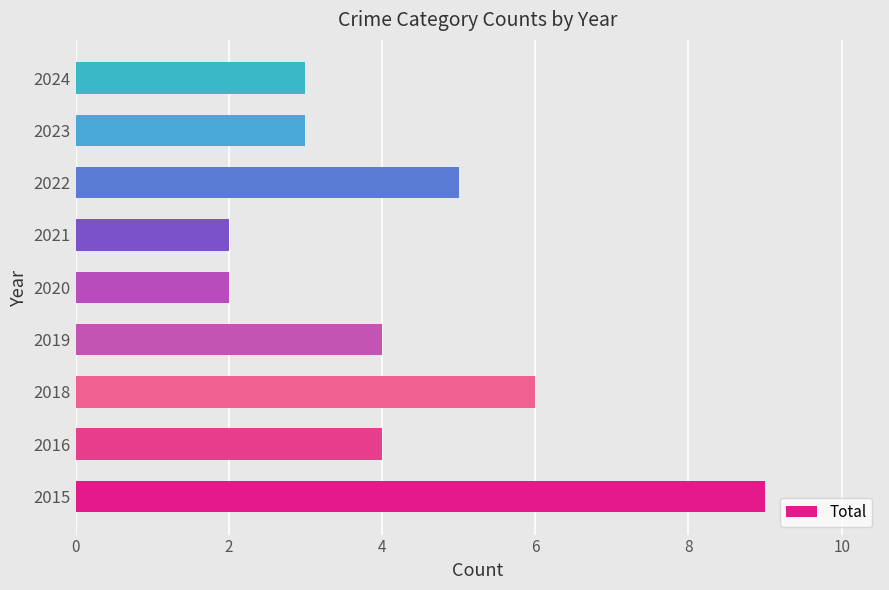

The chart shows a value of 0 at 2020. True or false?

False